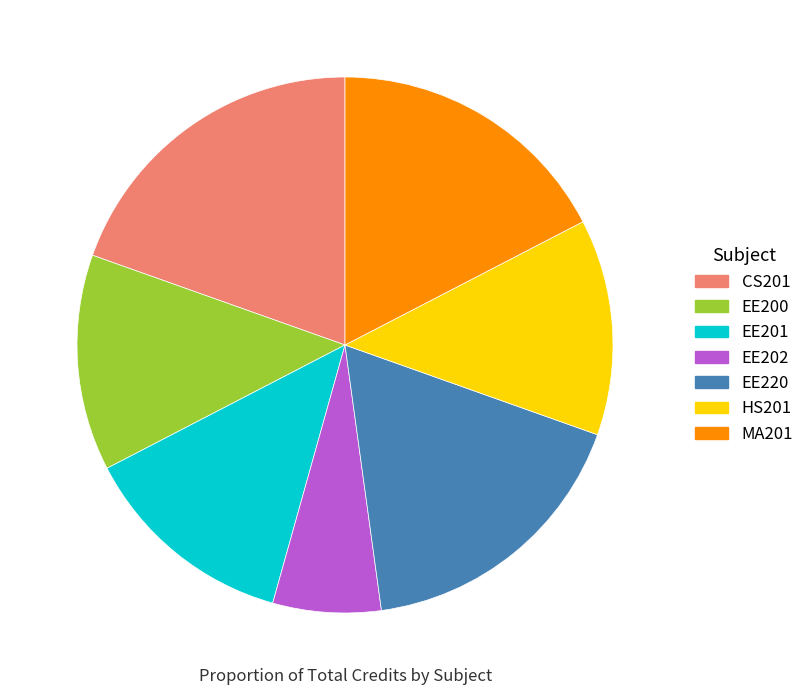

Combined, do EE201 and EE220 account for over 50%?

No